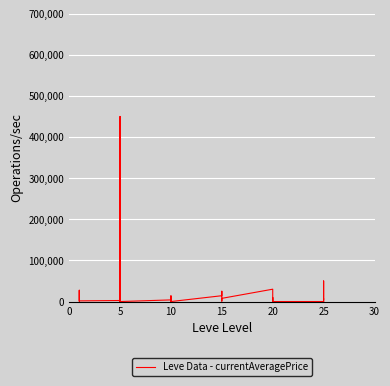

How many distinct data groups are displayed?

1